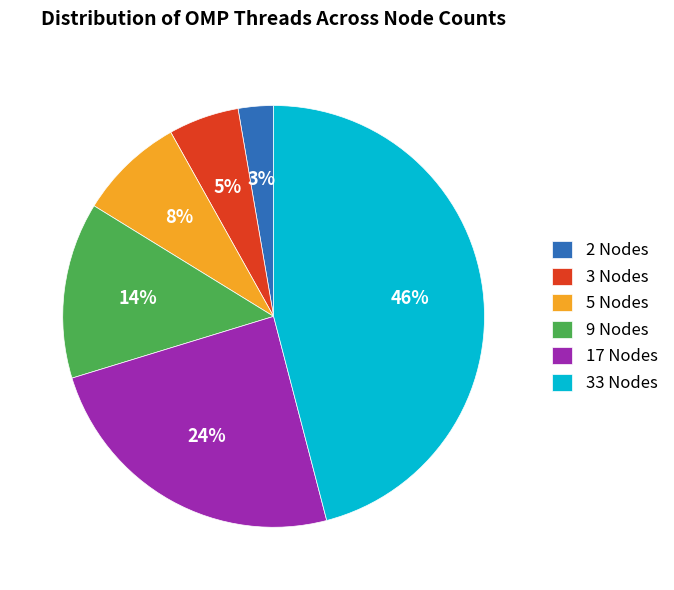

Between 9 Nodes and 33 Nodes, which is larger?

33 Nodes